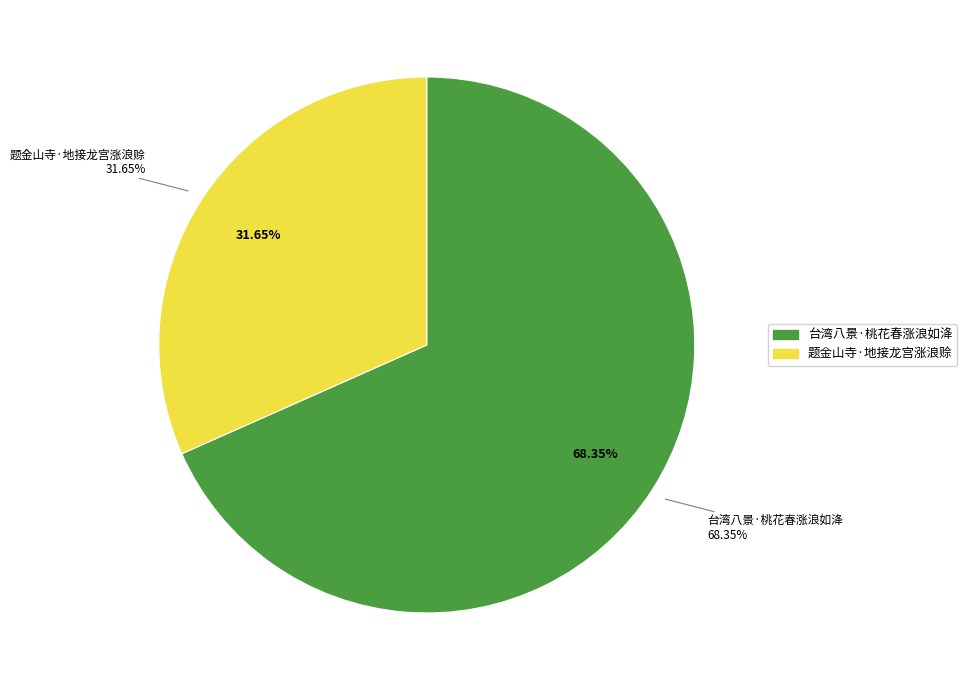

What is the smallest slice in the pie chart?

题金山寺·地接龙宫涨浪赊